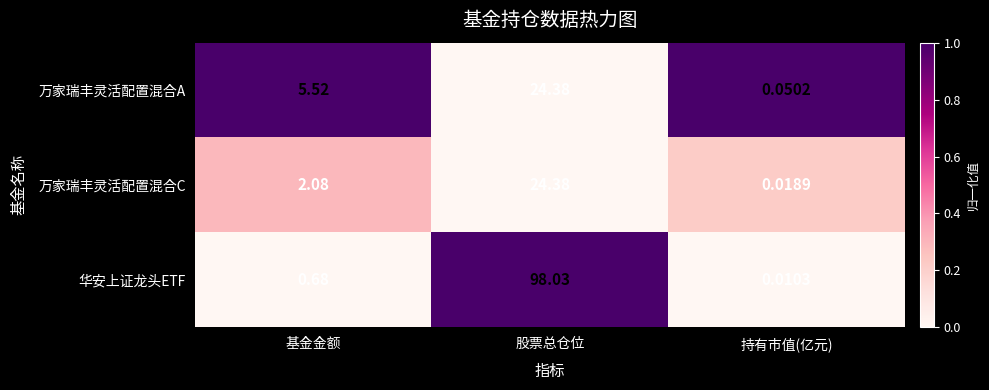

Which series has the largest range (max minus min)?

华安上证龙头ETF